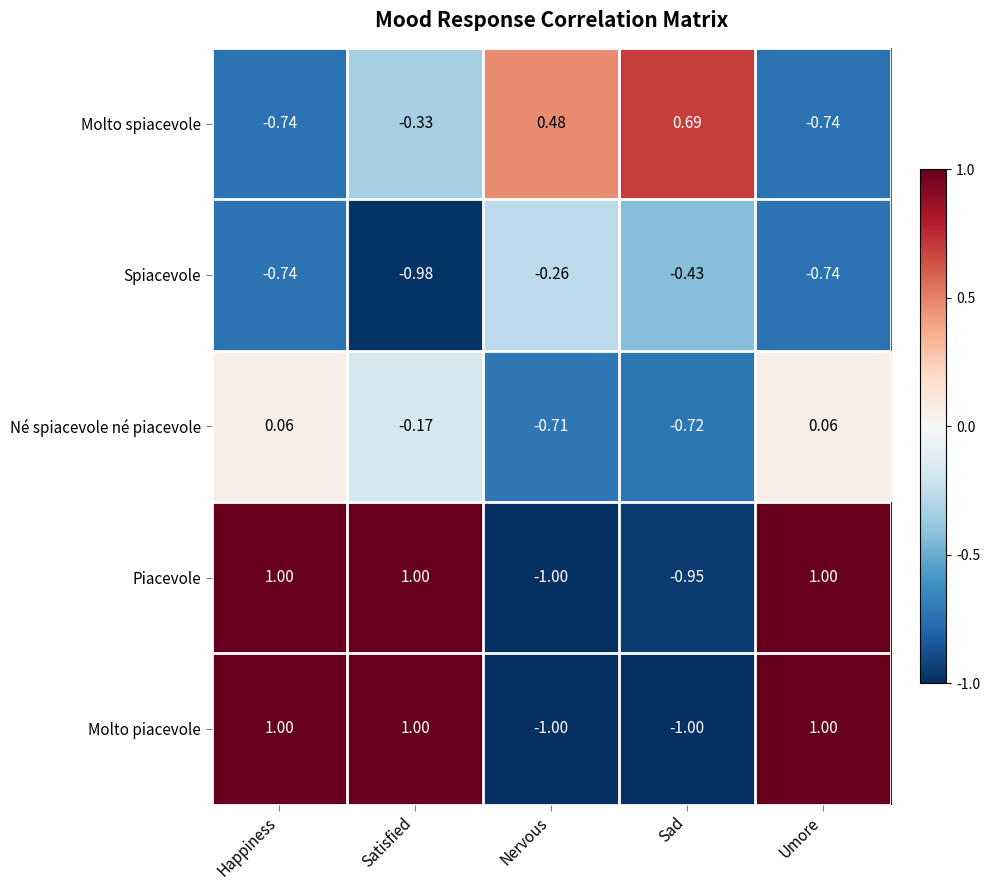

At how many categories does at least one series exceed 0?

5